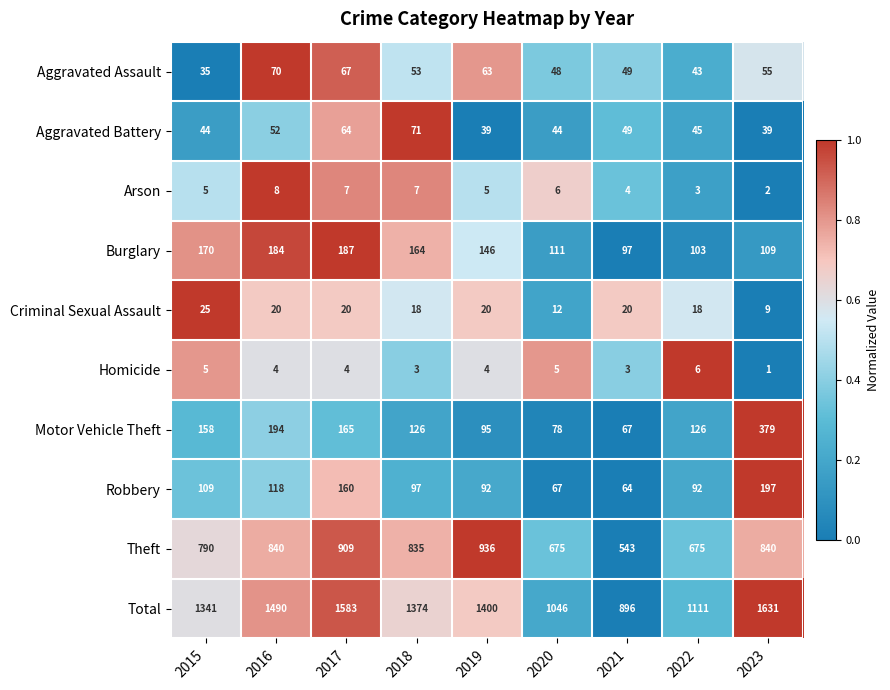

The Homicide series shows 5 at 2018. True or false?

False